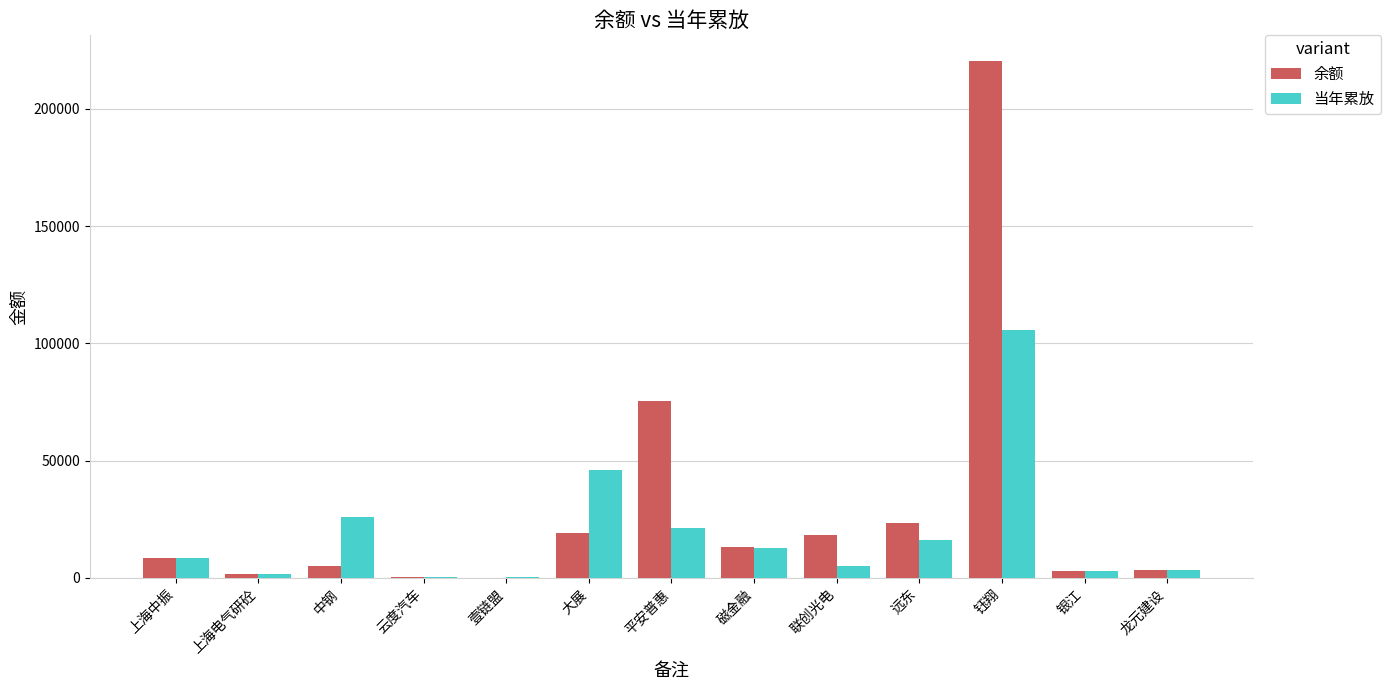

What is the sum of all 余额 values?

392401.7